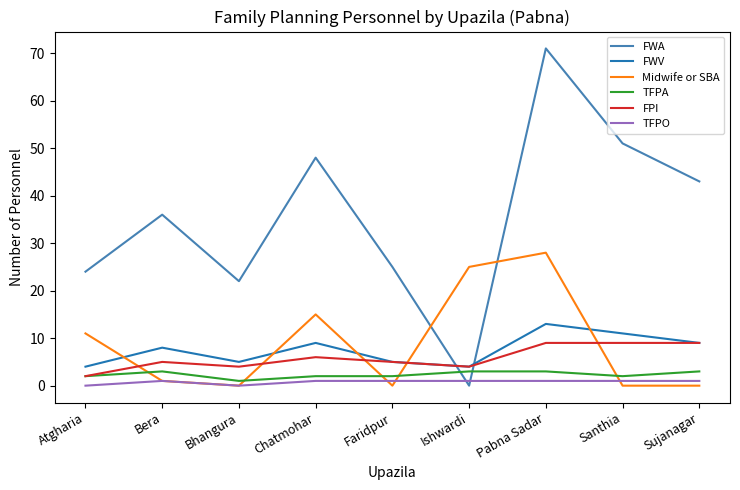

Where does the Midwife or SBA series first go above 1?

Atgharia